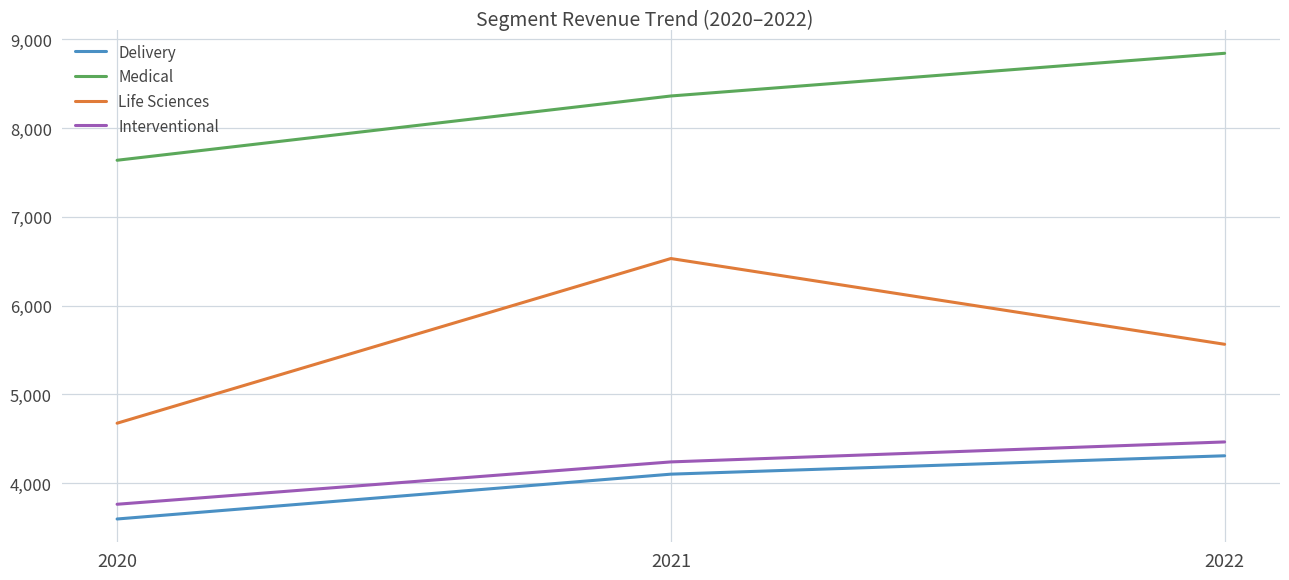

Which series has the largest range (max minus min)?

Life Sciences